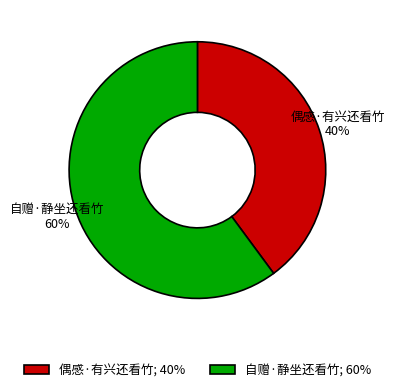

To the nearest percent, what is the difference between the 偶感·有兴还看竹 and 自赠·静坐还看竹 slice percentages?

20%